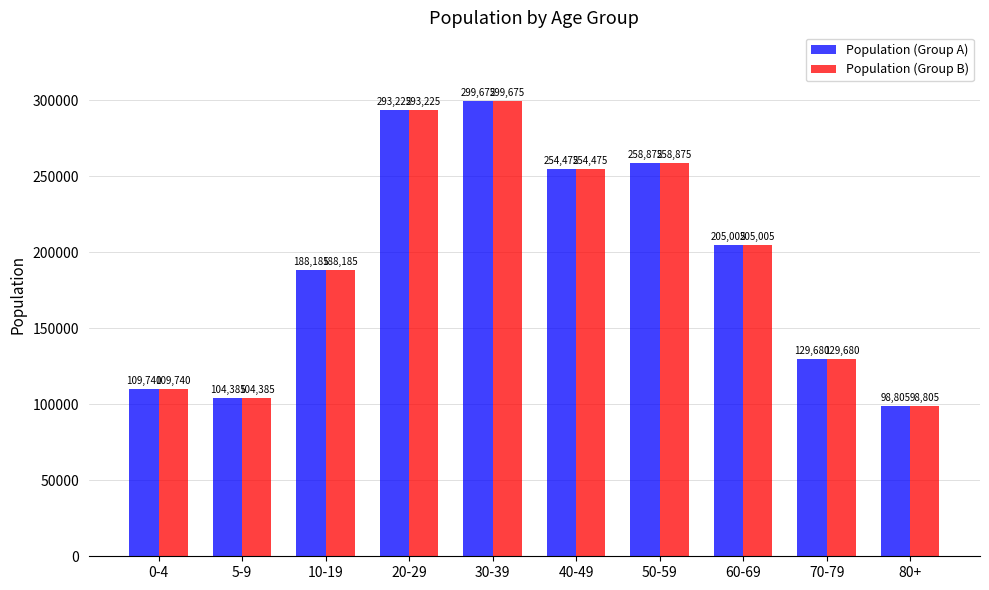

Reading left to right, transcribe all the data shown in this chart.

Population (Group A): 109740	104385	188185	293225	299675	254475	258875	205005	129680	98805
Population (Group B): 109740	104385	188185	293225	299675	254475	258875	205005	129680	98805